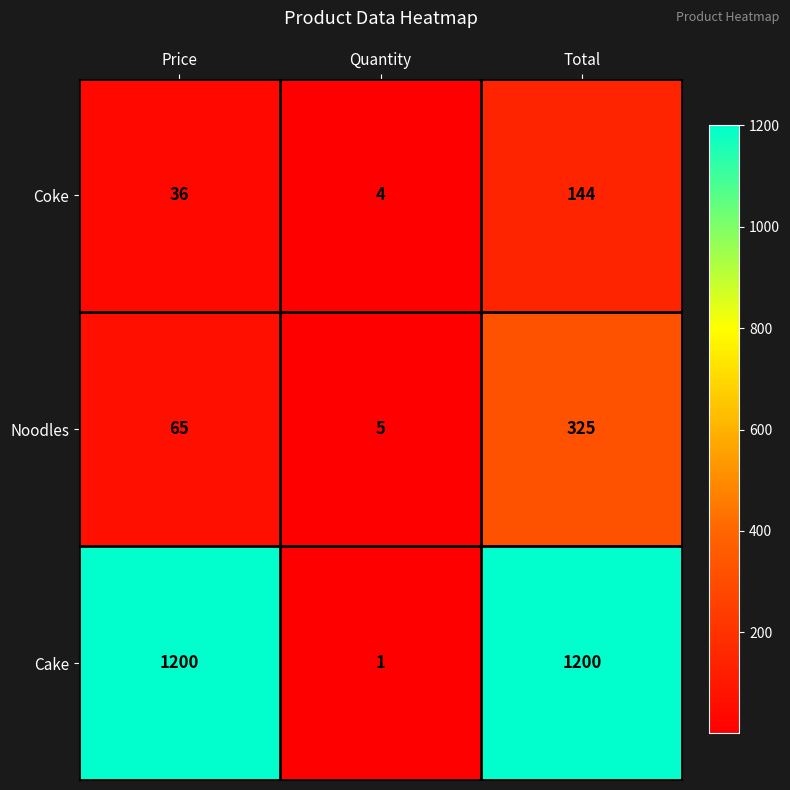

What is the difference between the Coke values at Total and Price?

108